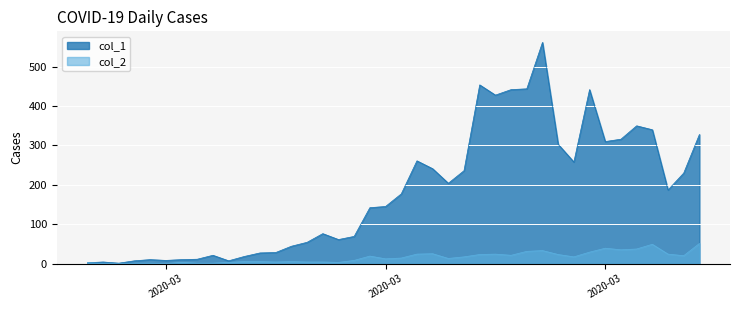

Which label corresponds to the largest value in the chart?

2020-03-27